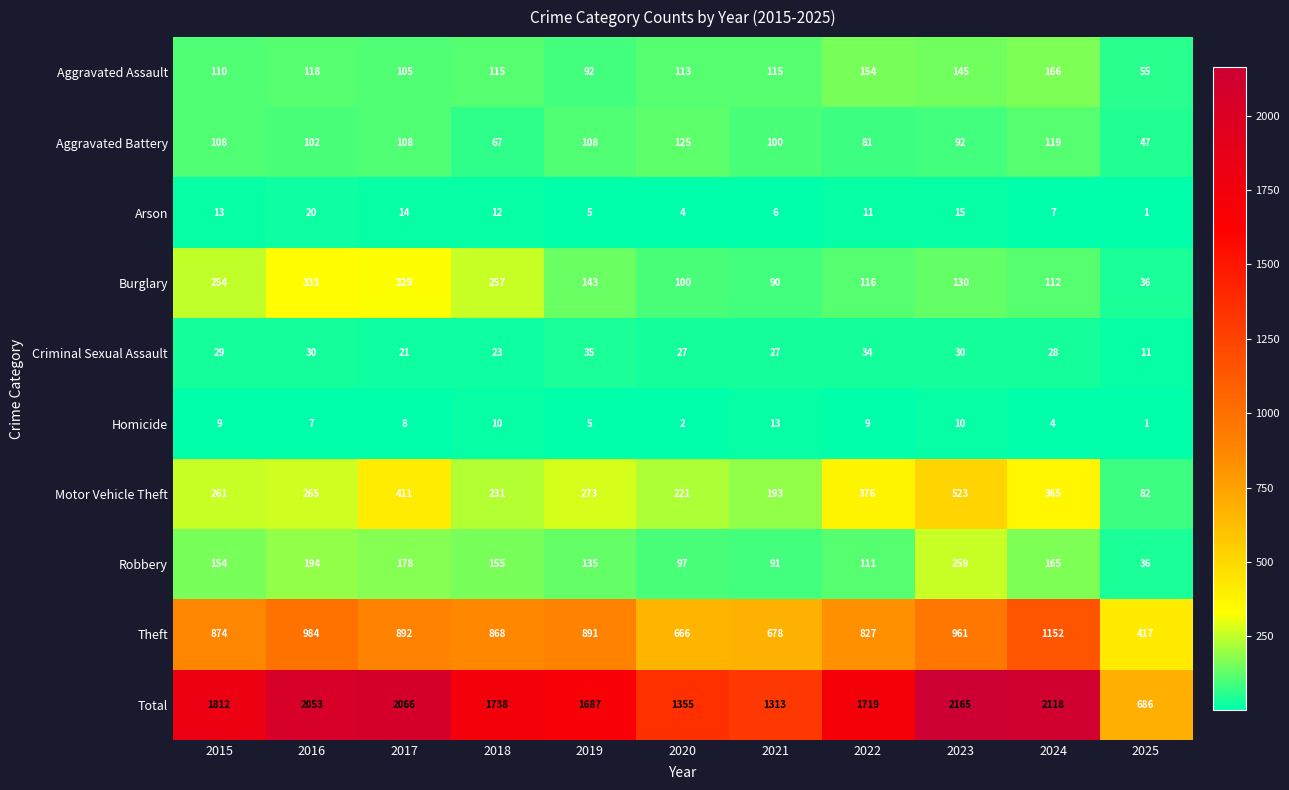

How many categories are shown in the chart?

11